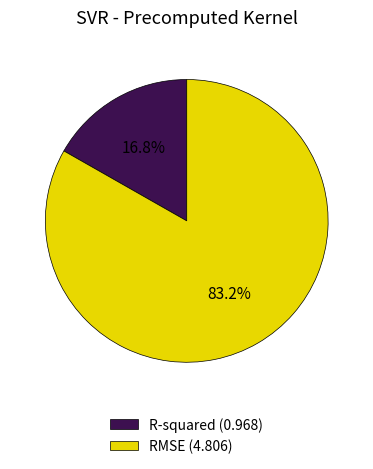

True or false: R-squared accounts for 17% of the total.

True